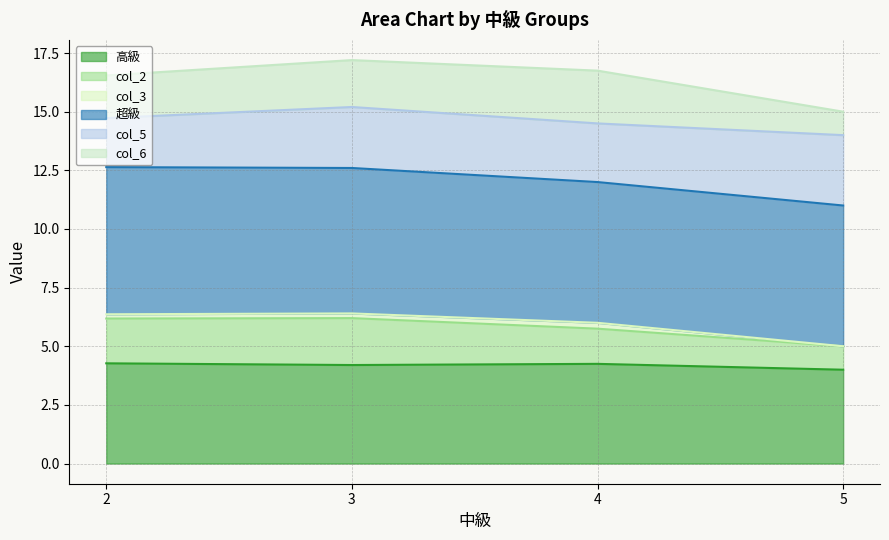

What is the maximum value for 高級?

4.3